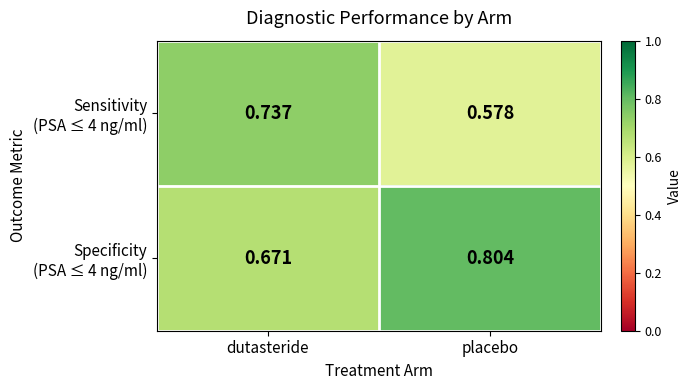

At which category does the chart reach its peak across all series?

placebo